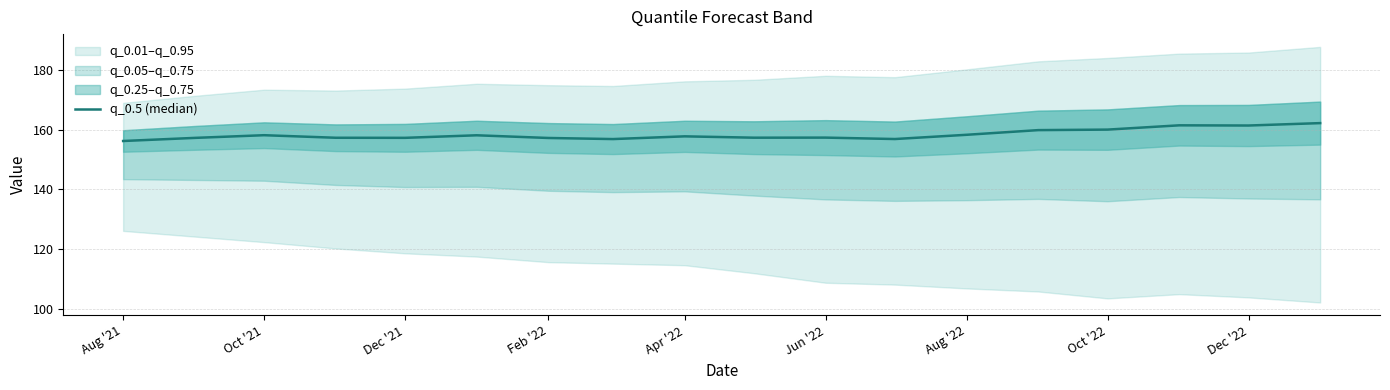

What is the difference between the maximum and minimum values?

6.0